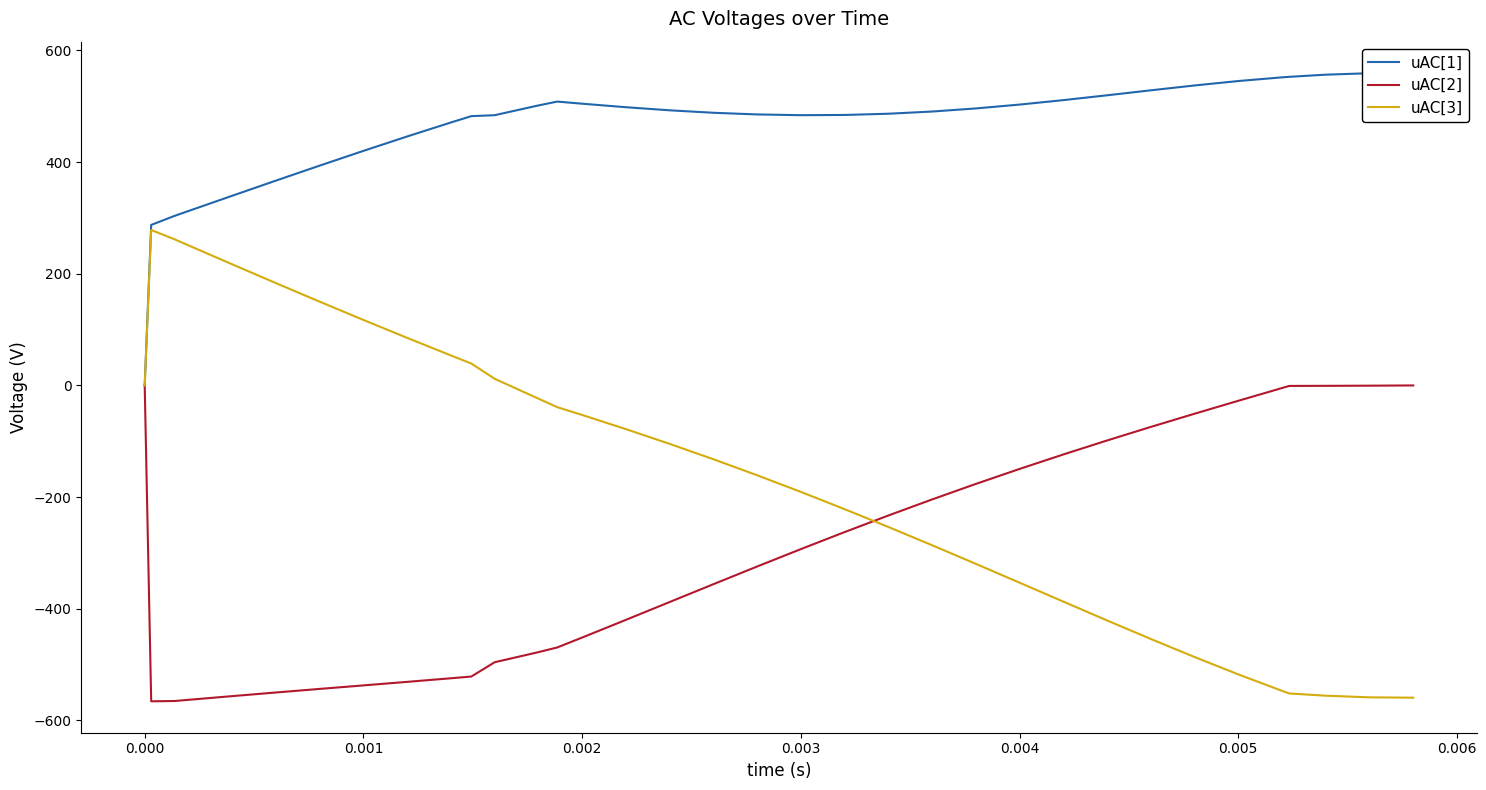

What is the greatest value displayed?

559.2